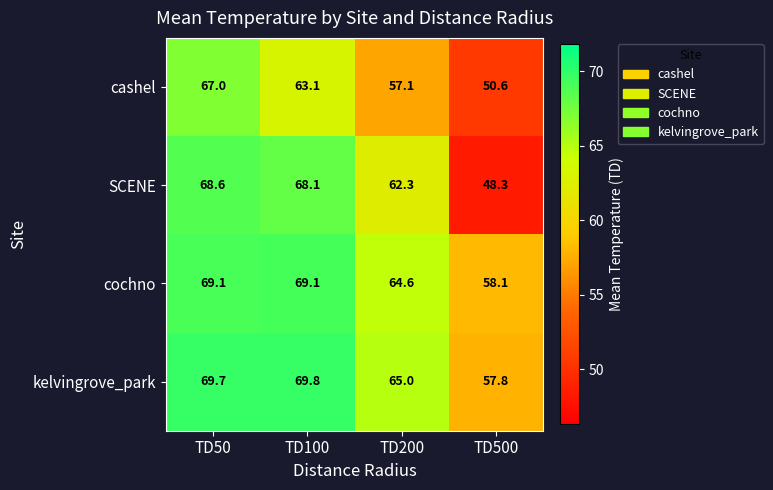

What is the spread (max minus min) of values at TD200?

7.9